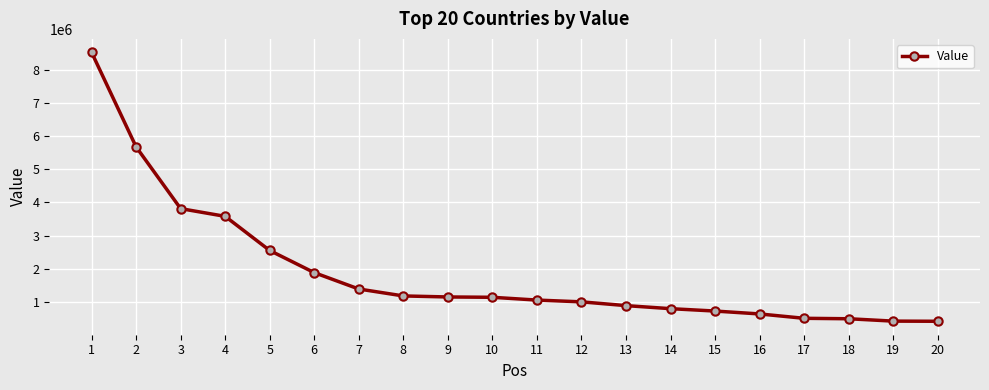

Between 12 and 13, which is larger?

12